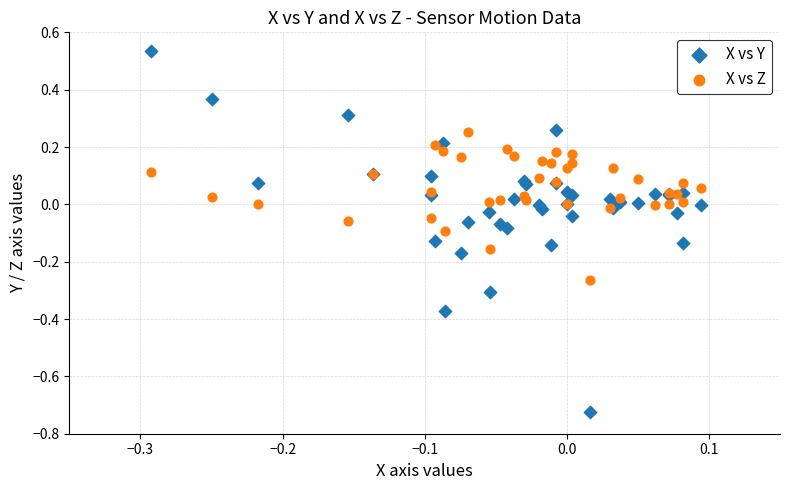

Which series reaches the maximum Y coordinate?

X vs Y